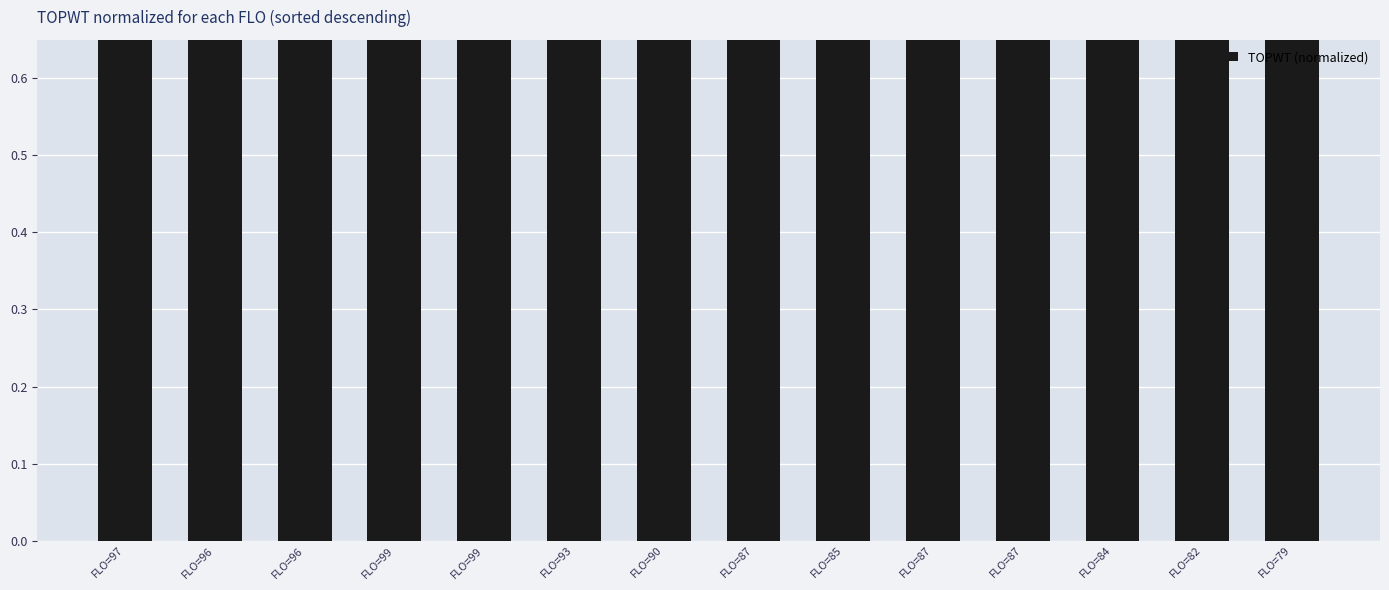

True or false: the data shows 1.6 at FLO=99.

False